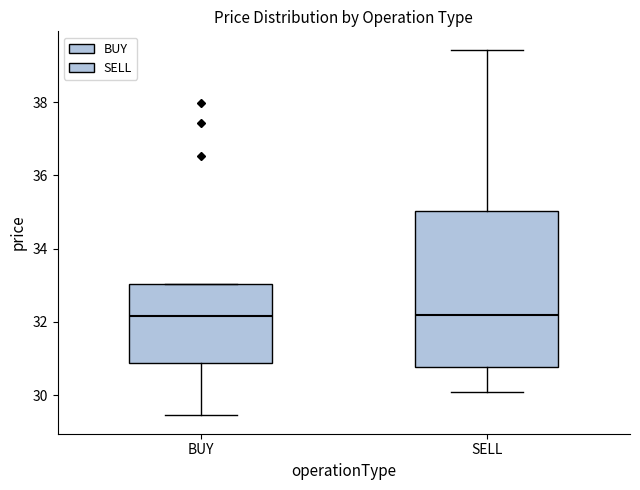

Reading left to right, transcribe this box plot: for each box, give where its median line is, the range the box spans, and where its two whiskers end, as read against the y-axis. The values are not printed on the chart, so give them approximately, as read against the axis.

BUY: median 32.2, box 30.8 to 33.0, whiskers 29.4 to 33.0
SELL: median 32.2, box 30.8 to 35.0, whiskers 30.0 to 39.4